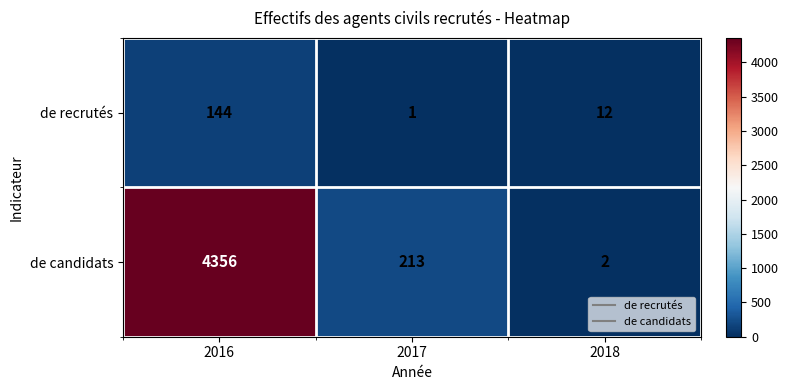

How many distinct data groups are displayed?

2